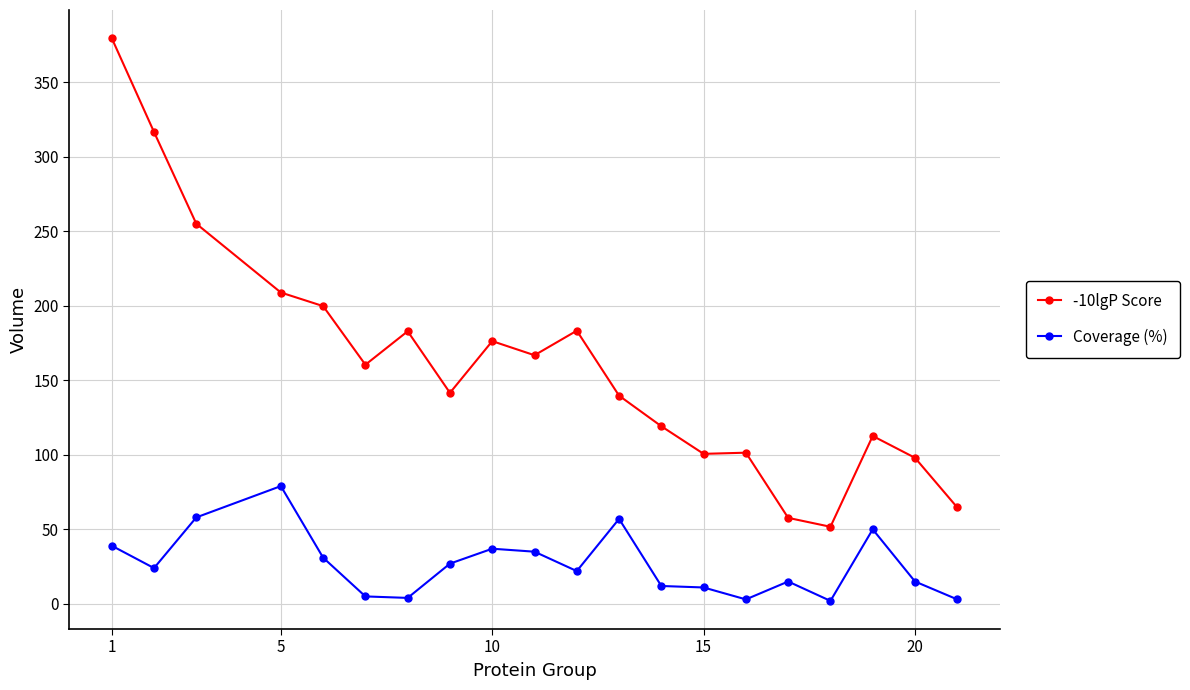

What is the value of the Coverage (%) point at the 5th from the left?

31.0